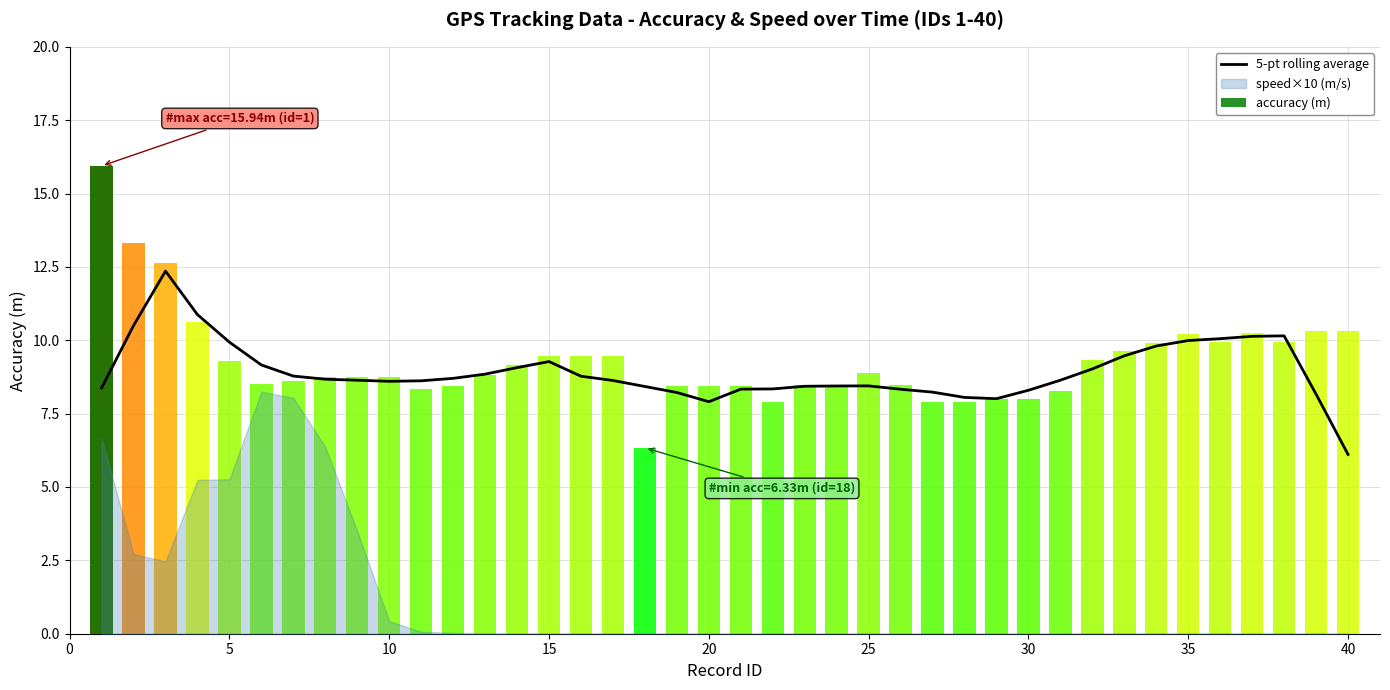

Are the bars horizontal?

No